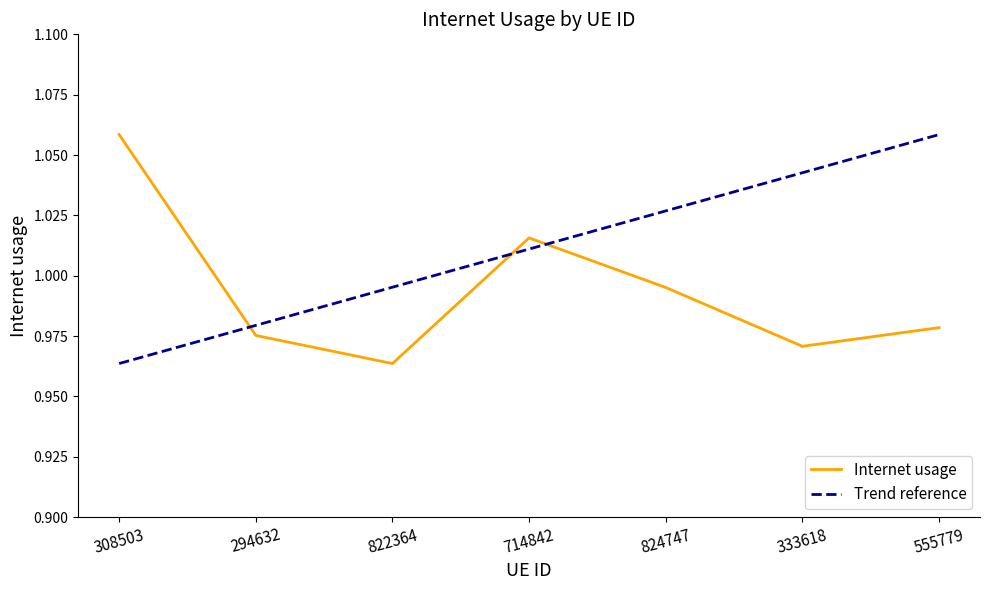

True or false: Trend reference has a value of 1.5 at 822364.

False